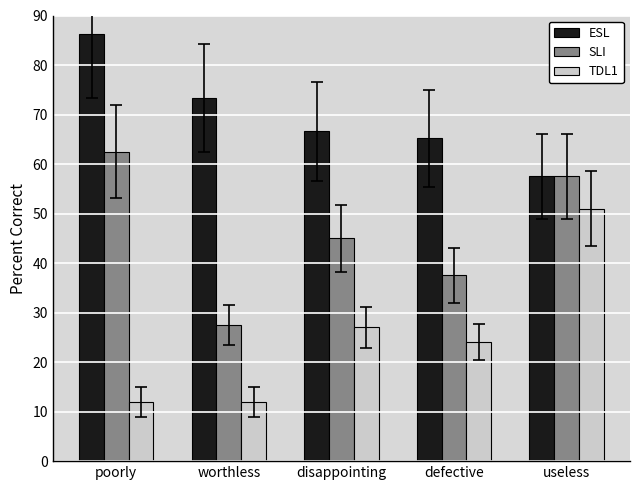

How many values in the ESL series are below 66?

2